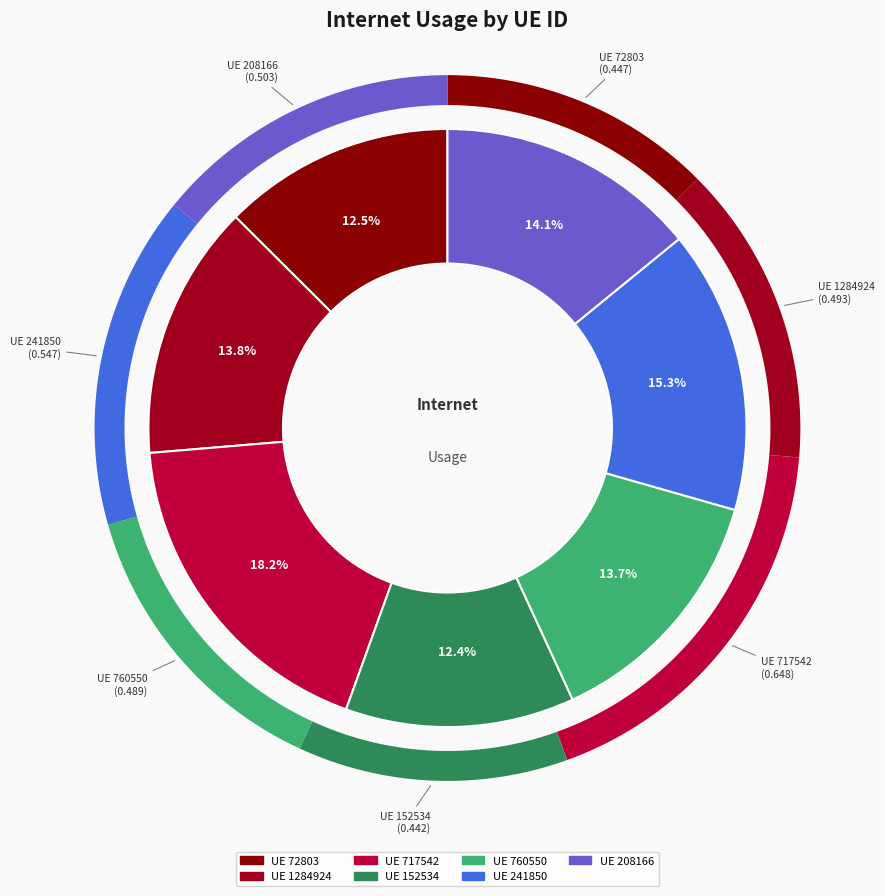

To the nearest percent, what is the combined percentage of 1284924 and 241850?

29%